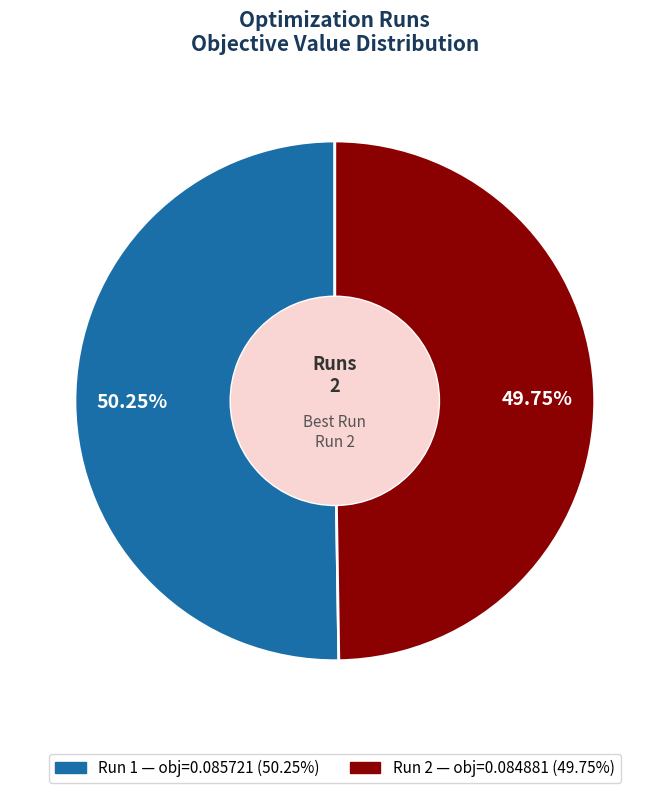

Does any single category account for the majority?

Yes